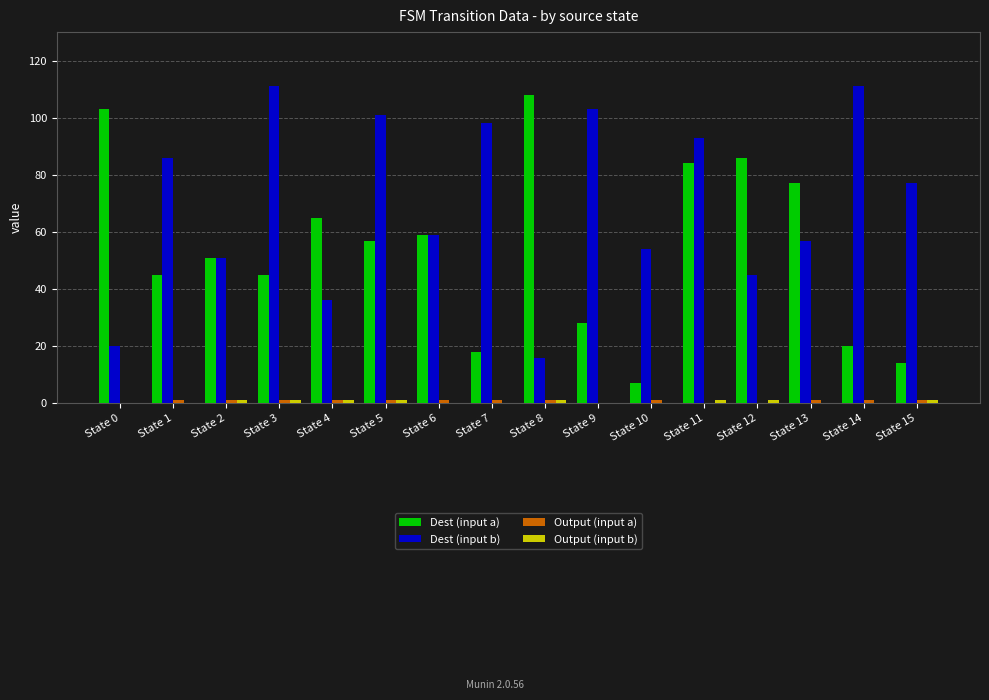

How many distinct data groups are displayed?

4